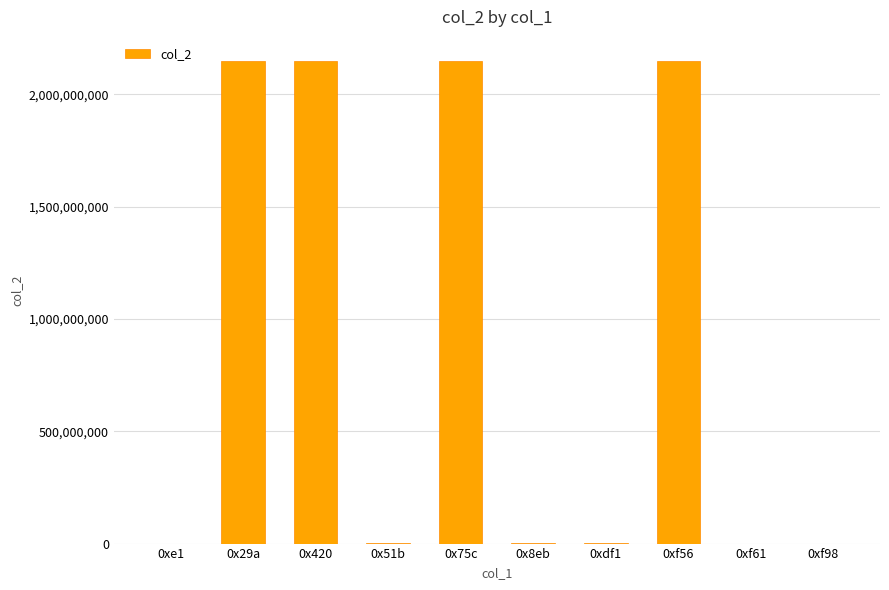

What is the sum of all values?

8600447836